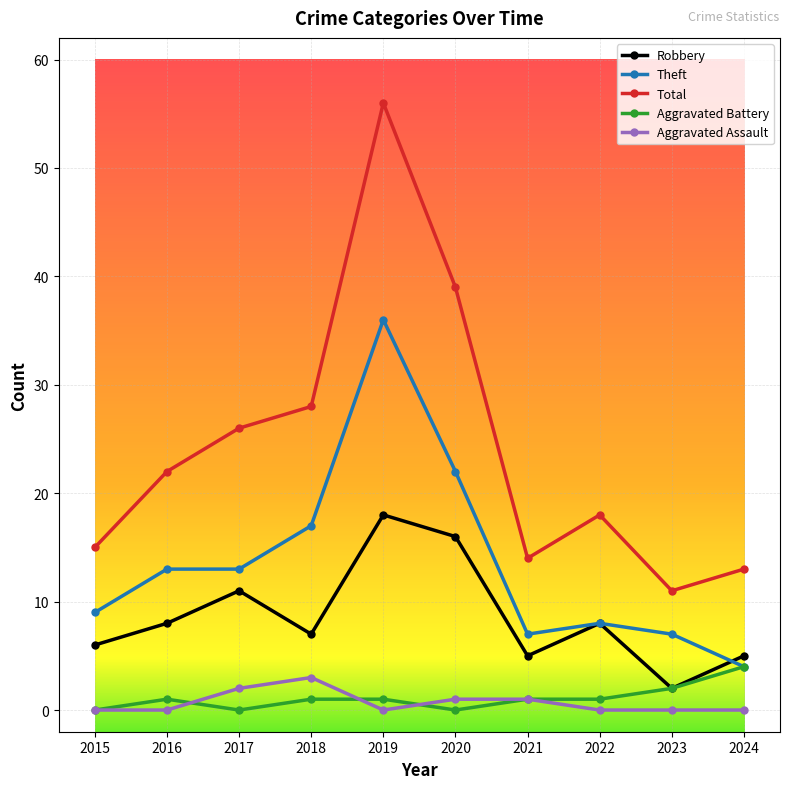

What are all the series names shown in the legend?

Robbery, Theft, Total, Aggravated Battery, Aggravated Assault